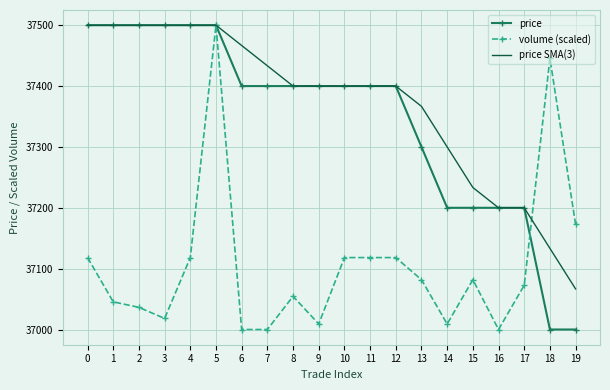

Where is price SMA(3) nearest to the value 37283?

14